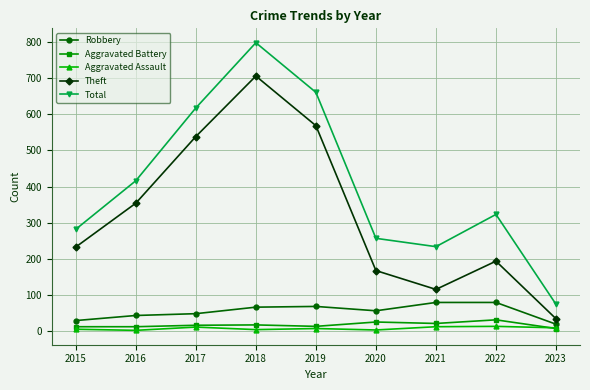

Is it true that Theft equals 305 at 2022?

False